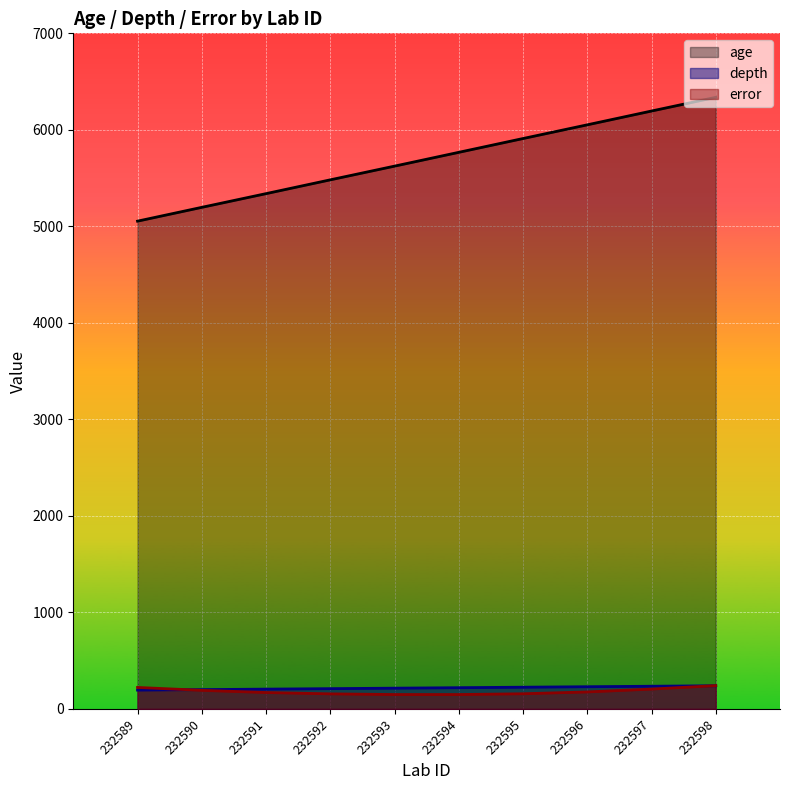

How many lines are shown in the chart?

3